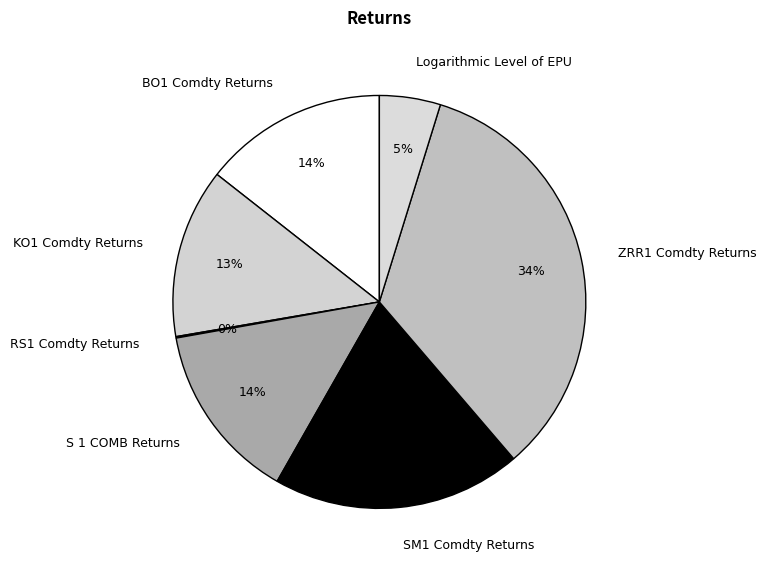

Approximately how many times larger is the value at BO1 Comdty Returns compared to SM1 Comdty Returns?

0.7